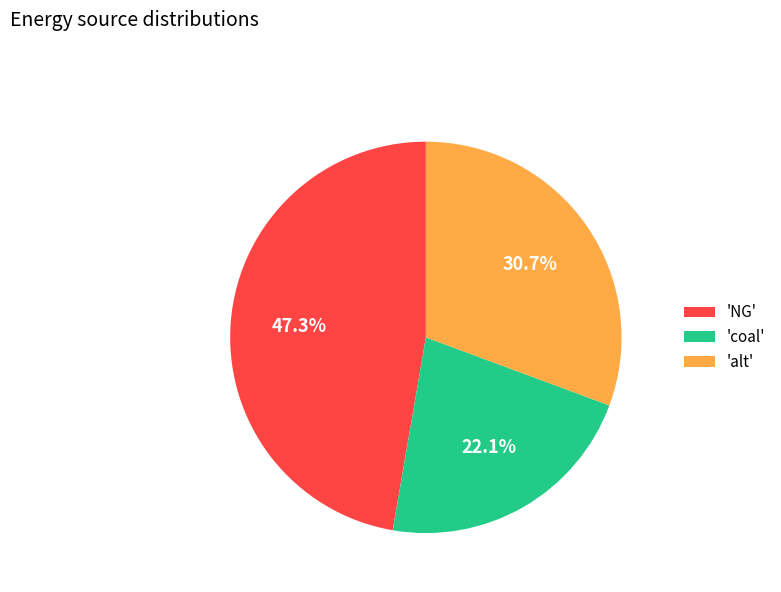

Rank the categories by value from highest to lowest.

'NG', 'alt', 'coal'